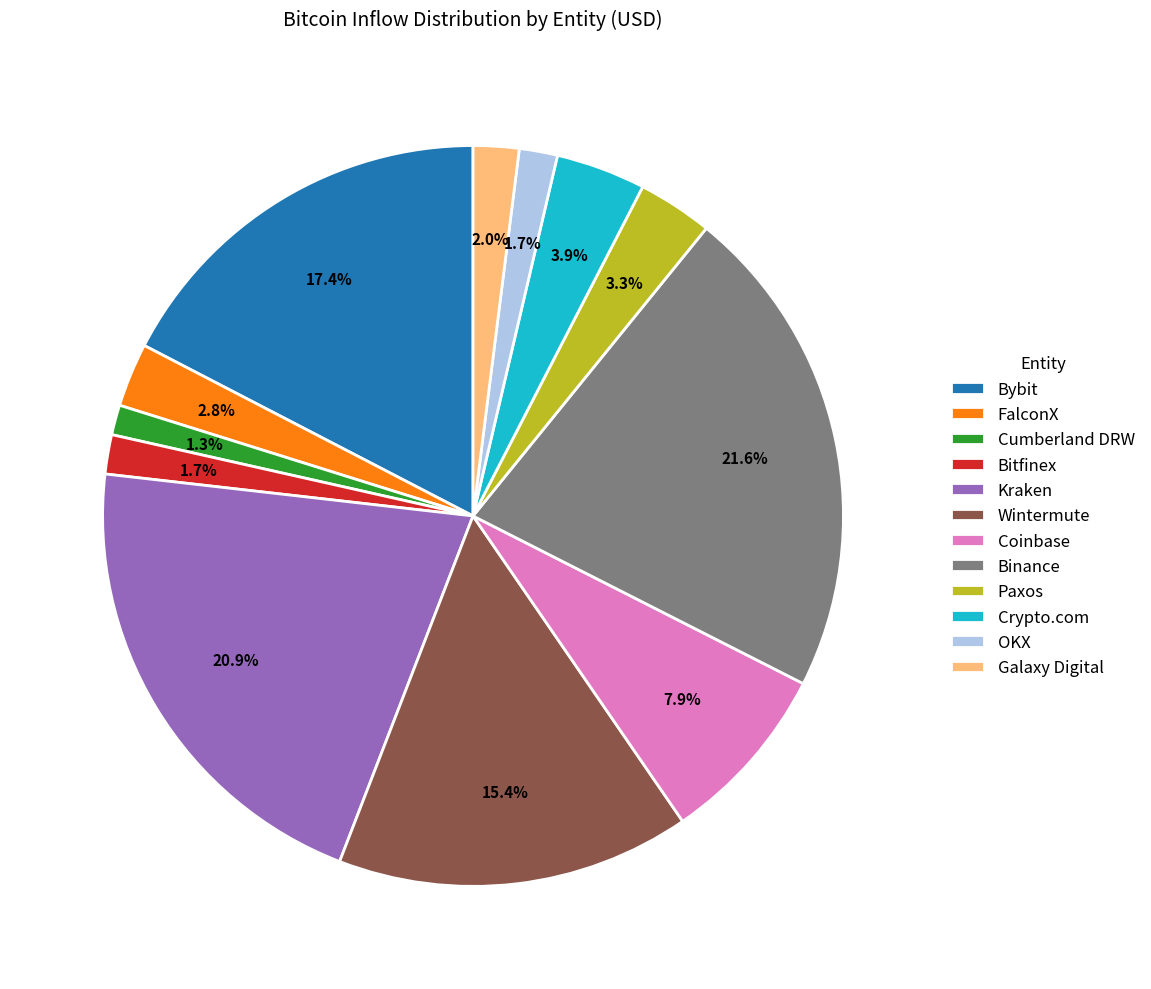

Combined, do Bitfinex and FalconX account for over 50%?

No